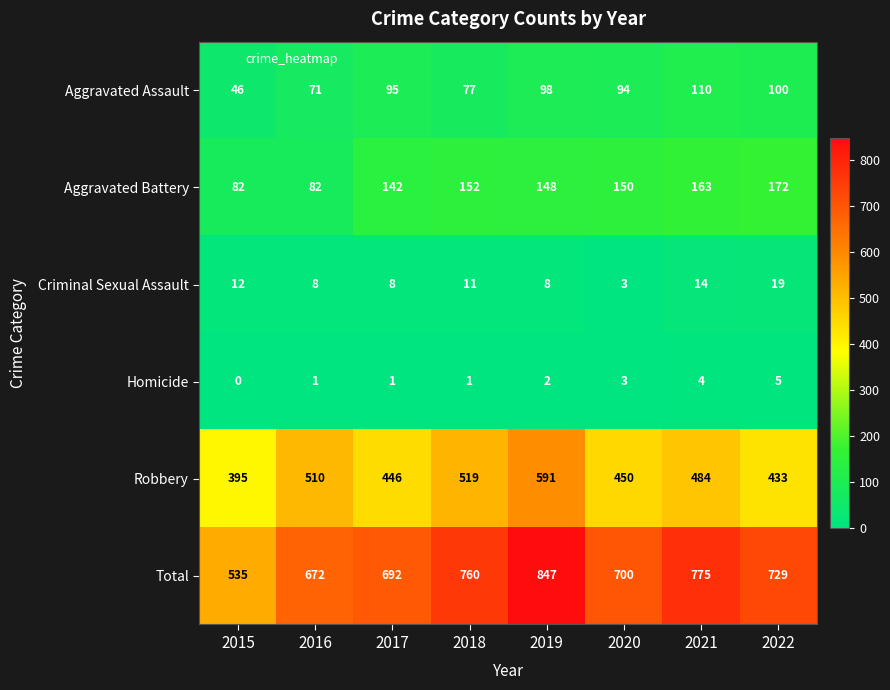

What is the minimum value for Robbery?

395